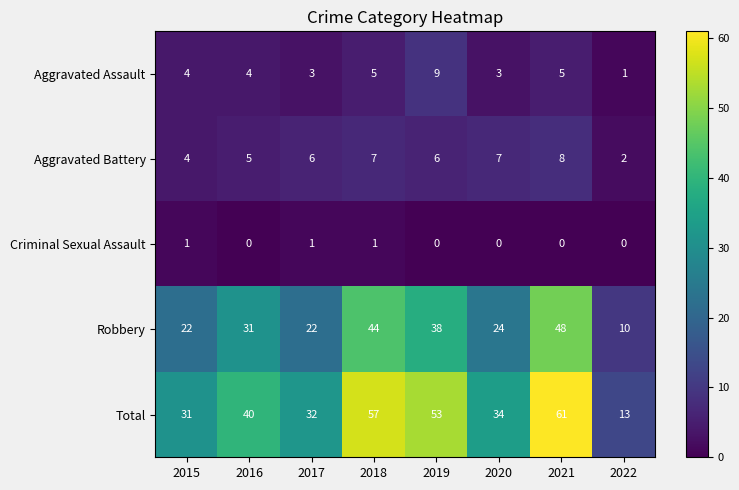

Count the number of data series in this chart.

5